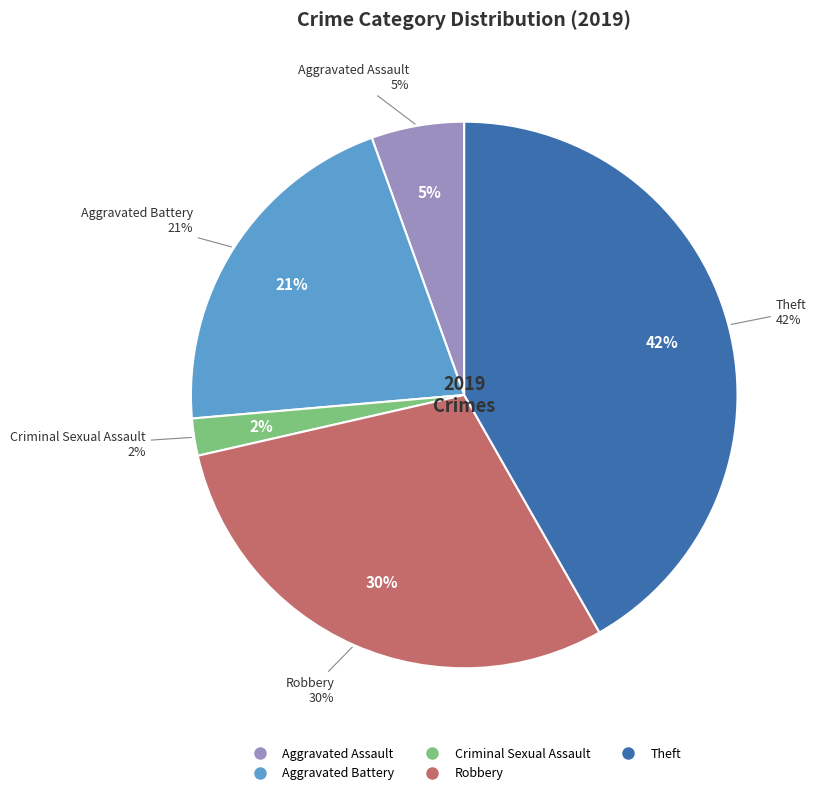

How much of the chart is everything except Aggravated Battery?

79.1%